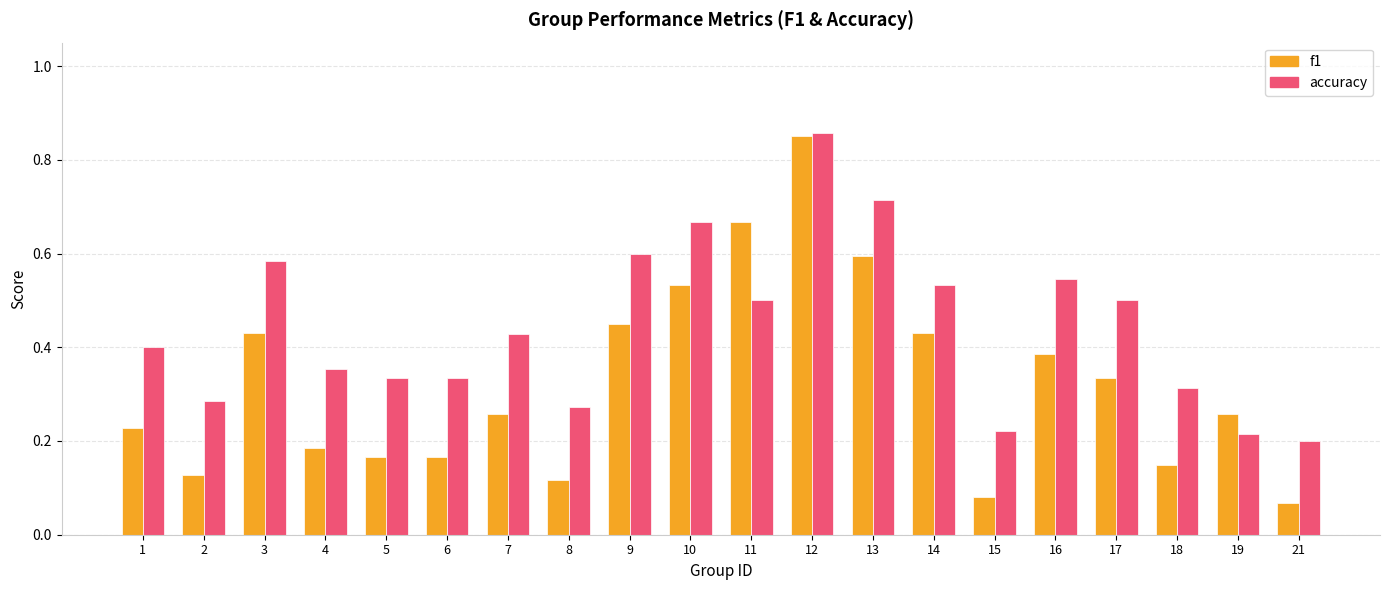

At how many categories does at least one series exceed 0?

20